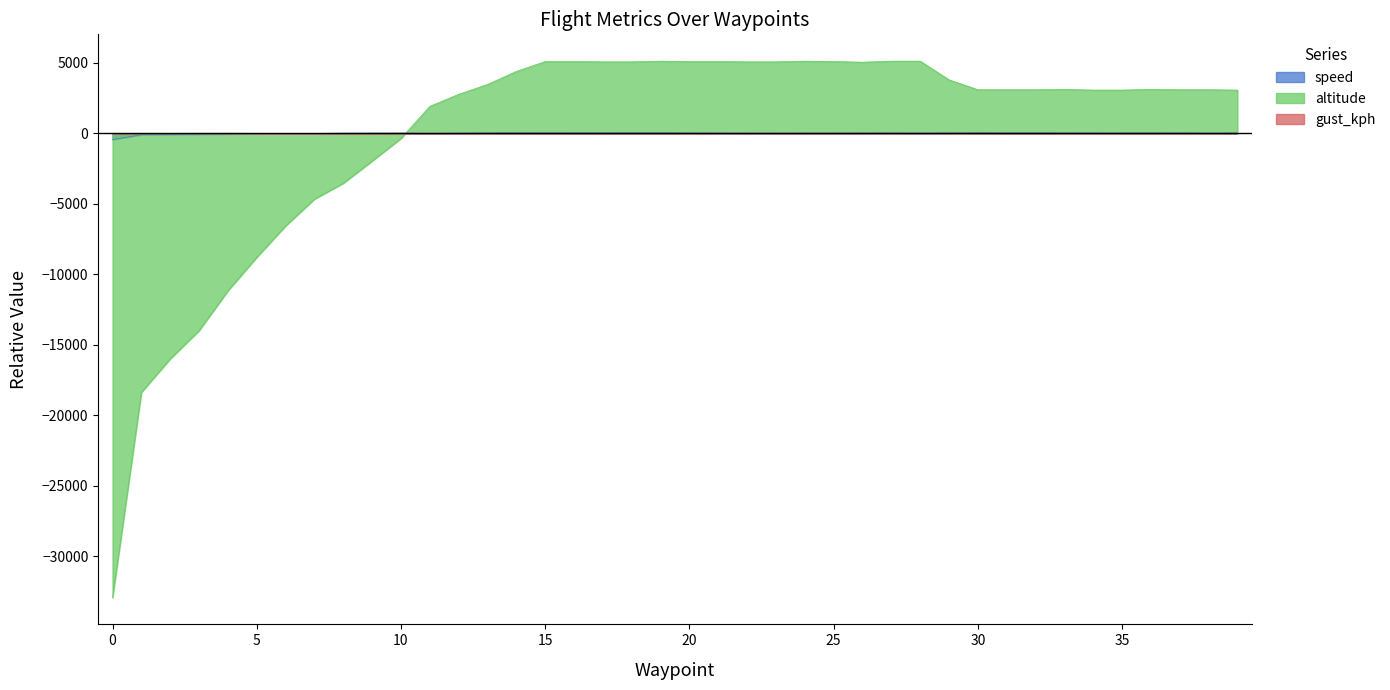

Is it true that altitude equals 5061.2 at 22?

True